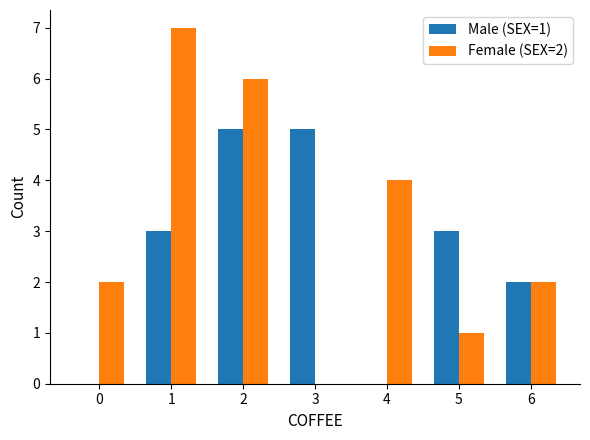

Is it true that Female (SEX=2) equals 1 at 6?

False